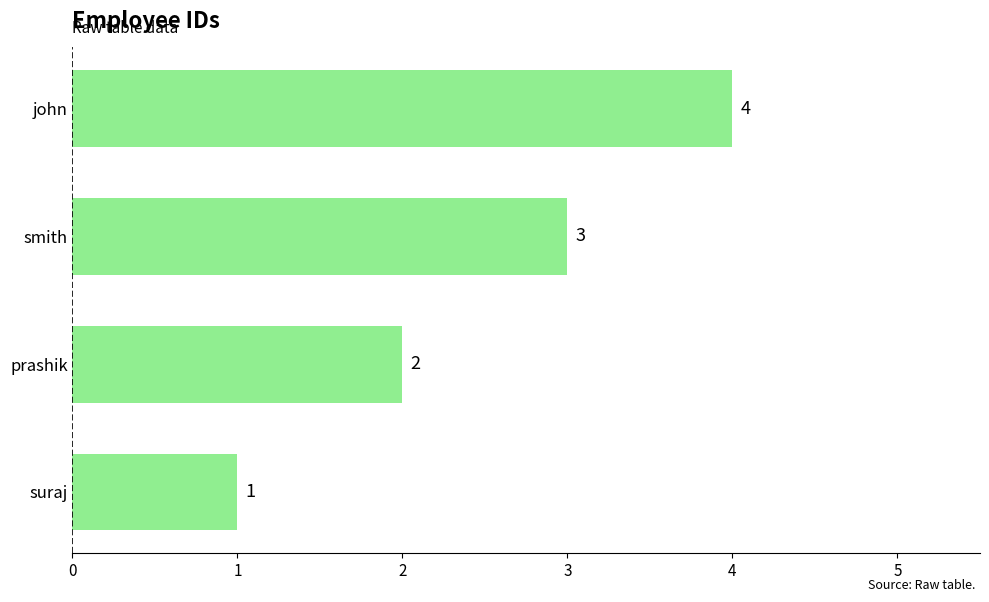

How many values are between 2 and 4?

3